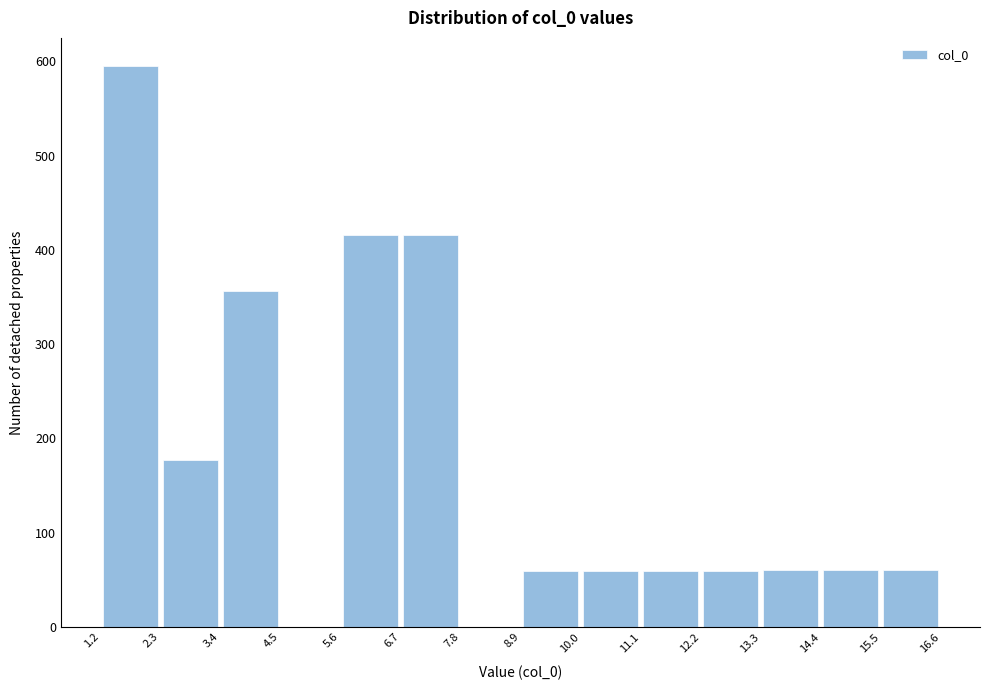

Reading left to right, list every bar in this chart as the range it spans on the x-axis followed by its height. The values are not printed on the chart, so give them approximately, as read against the axis.

1.2 to 2.3: 600
2.3 to 3.4: 180
3.4 to 4.5: 360
4.5 to 5.6: 0
5.6 to 6.7: 420
6.7 to 7.8: 420
7.8 to 8.9: 0
8.9 to 10.0: 60
10.0 to 11.1: 60
11.1 to 12.2: 60
12.2 to 13.3: 60
13.3 to 14.4: 60
14.4 to 15.5: 60
15.5 to 16.6: 60